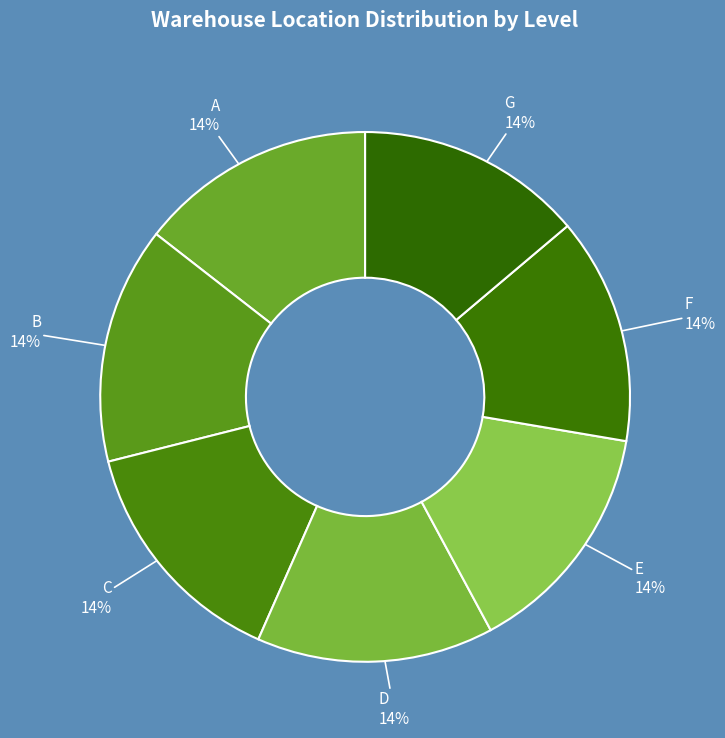

Count the number of slices in the pie.

7